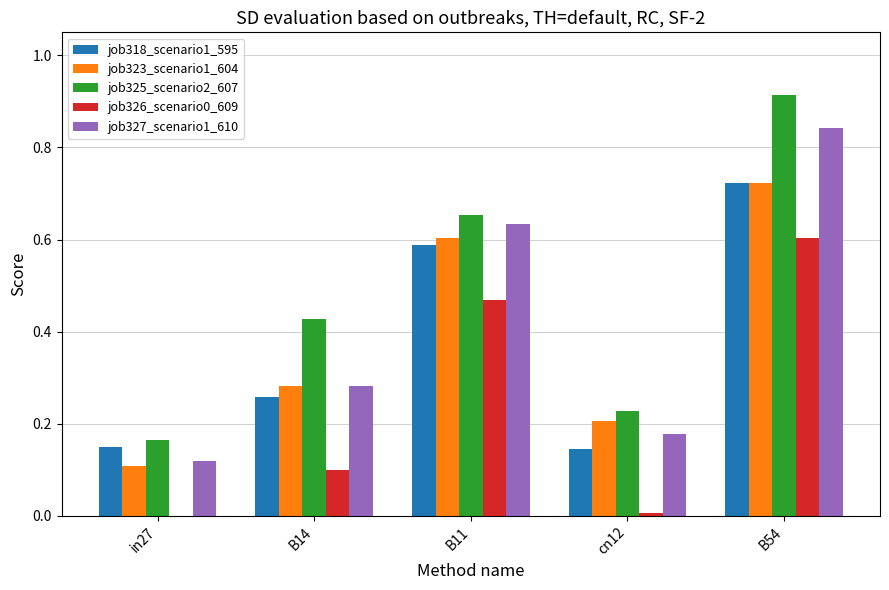

The value of job323_scenario1_604 at B11 is 0.9. True or false?

False